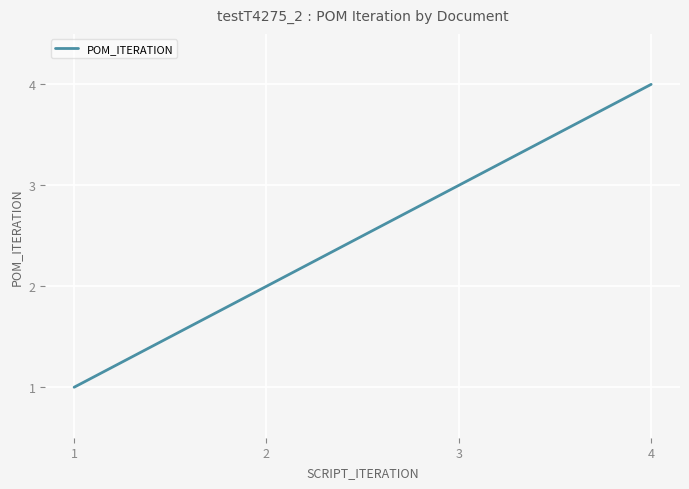

How many values are below 3?

2